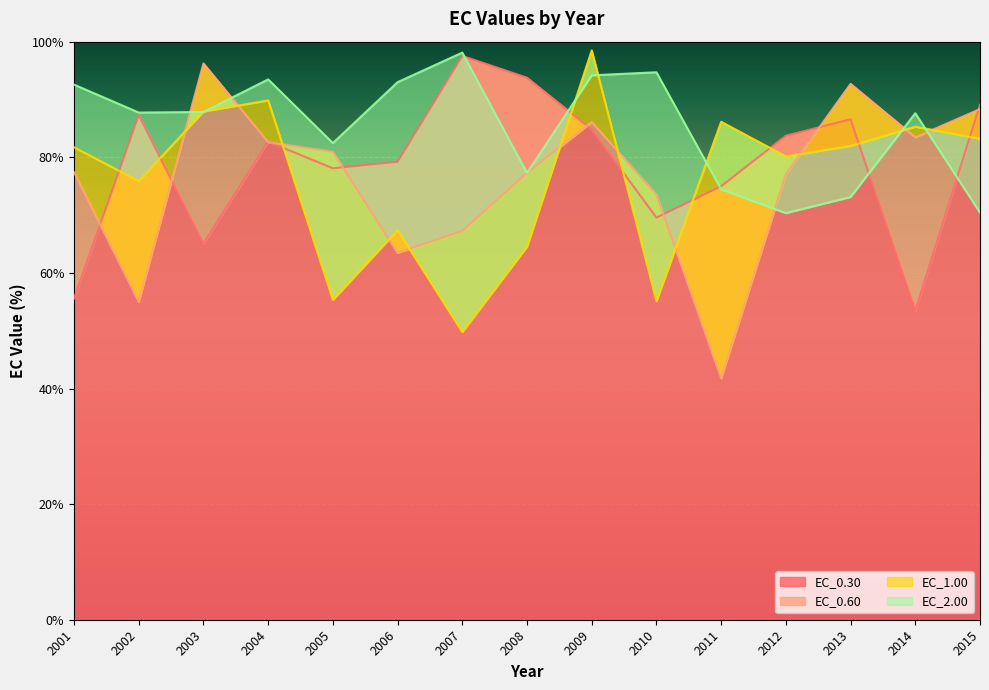

Which series has the widest spread of values?

EC_0.60